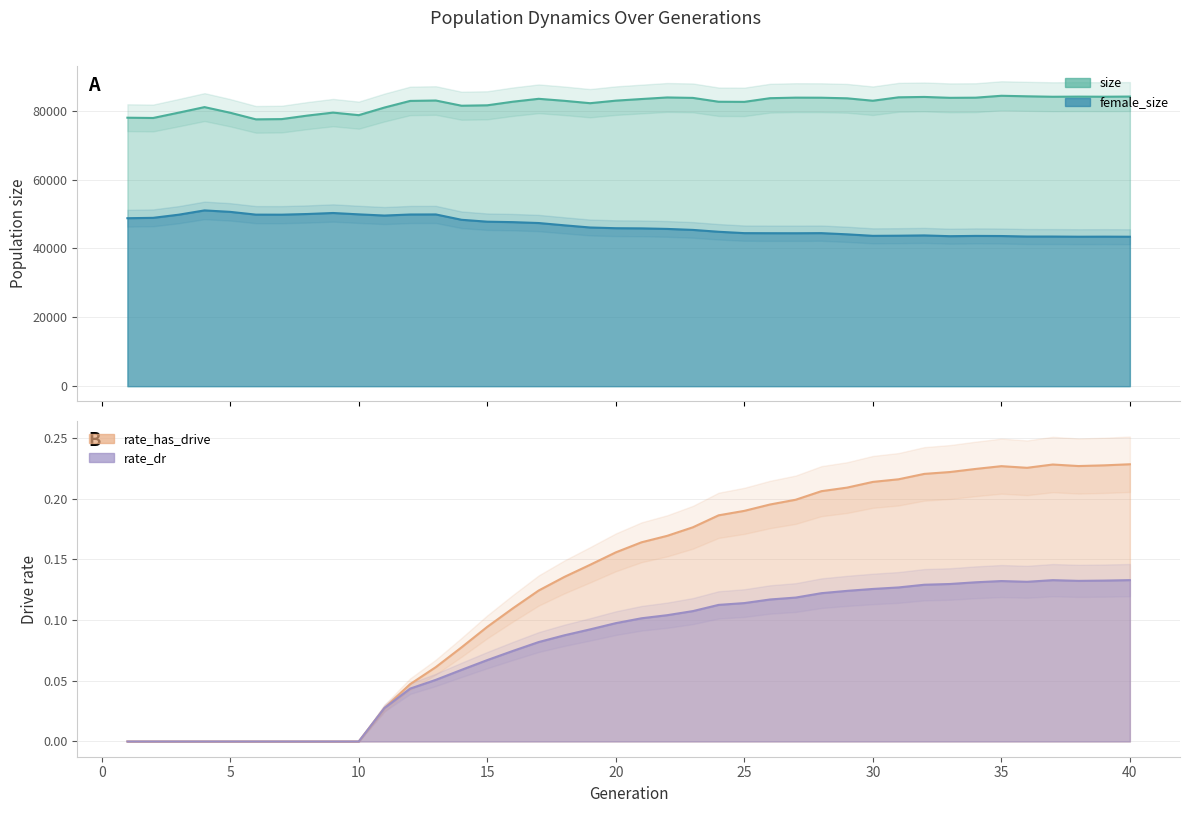

How many lines are shown in the chart?

4